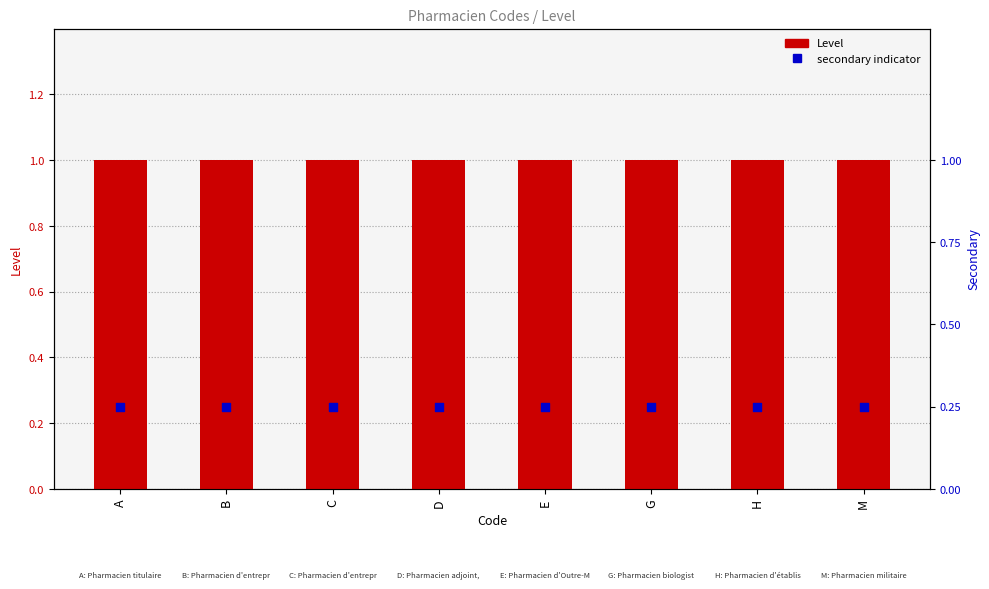

What is the total value across all series at E?

1.2